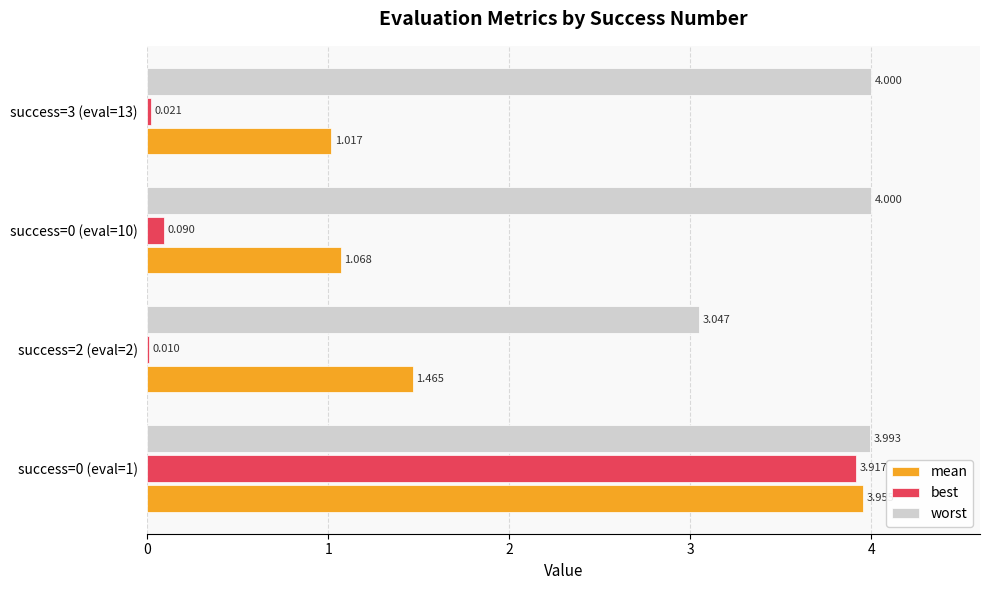

Which series changed the most between success=0 (eval=1) and success=0 (eval=10)?

best